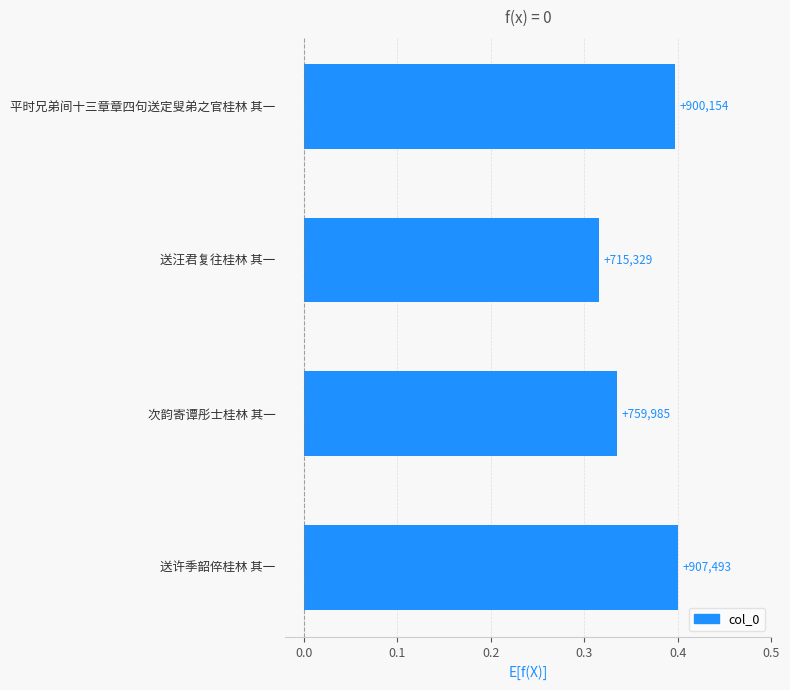

What is the average value?

0.4